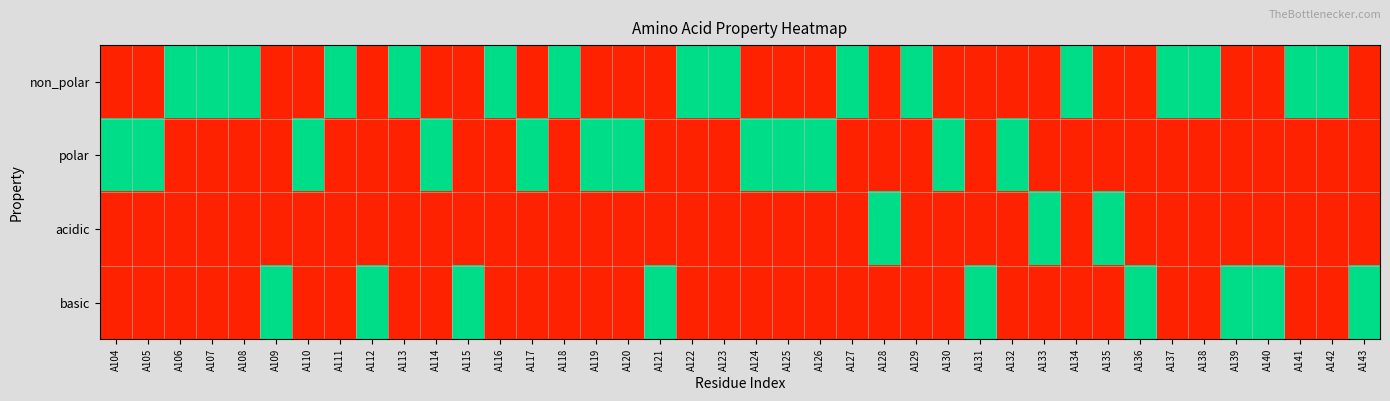

Reading left to right, what are all the values shown in this chart?

non_polar: A104=0	A105=0	A106=1	A107=1	A108=1	A109=0	A110=0	A111=1	A112=0	A113=1	A114=0	A115=0	A116=1	A117=0	A118=1	A119=0	A120=0	A121=0	A122=1	A123=1	A124=0	A125=0	A126=0	A127=1	A128=0	A129=1	A130=0	A131=0	A132=0	A133=0	A134=1	A135=0	A136=0	A137=1	A138=1	A139=0	A140=0	A141=1	A142=1	A143=0
polar: A104=1	A105=1	A106=0	A107=0	A108=0	A109=0	A110=1	A111=0	A112=0	A113=0	A114=1	A115=0	A116=0	A117=1	A118=0	A119=1	A120=1	A121=0	A122=0	A123=0	A124=1	A125=1	A126=1	A127=0	A128=0	A129=0	A130=1	A131=0	A132=1	A133=0	A134=0	A135=0	A136=0	A137=0	A138=0	A139=0	A140=0	A141=0	A142=0	A143=0
acidic: A104=0	A105=0	A106=0	A107=0	A108=0	A109=0	A110=0	A111=0	A112=0	A113=0	A114=0	A115=0	A116=0	A117=0	A118=0	A119=0	A120=0	A121=0	A122=0	A123=0	A124=0	A125=0	A126=0	A127=0	A128=1	A129=0	A130=0	A131=0	A132=0	A133=1	A134=0	A135=1	A136=0	A137=0	A138=0	A139=0	A140=0	A141=0	A142=0	A143=0
basic: A104=0	A105=0	A106=0	A107=0	A108=0	A109=1	A110=0	A111=0	A112=1	A113=0	A114=0	A115=1	A116=0	A117=0	A118=0	A119=0	A120=0	A121=1	A122=0	A123=0	A124=0	A125=0	A126=0	A127=0	A128=0	A129=0	A130=0	A131=1	A132=0	A133=0	A134=0	A135=0	A136=1	A137=0	A138=0	A139=1	A140=1	A141=0	A142=0	A143=1